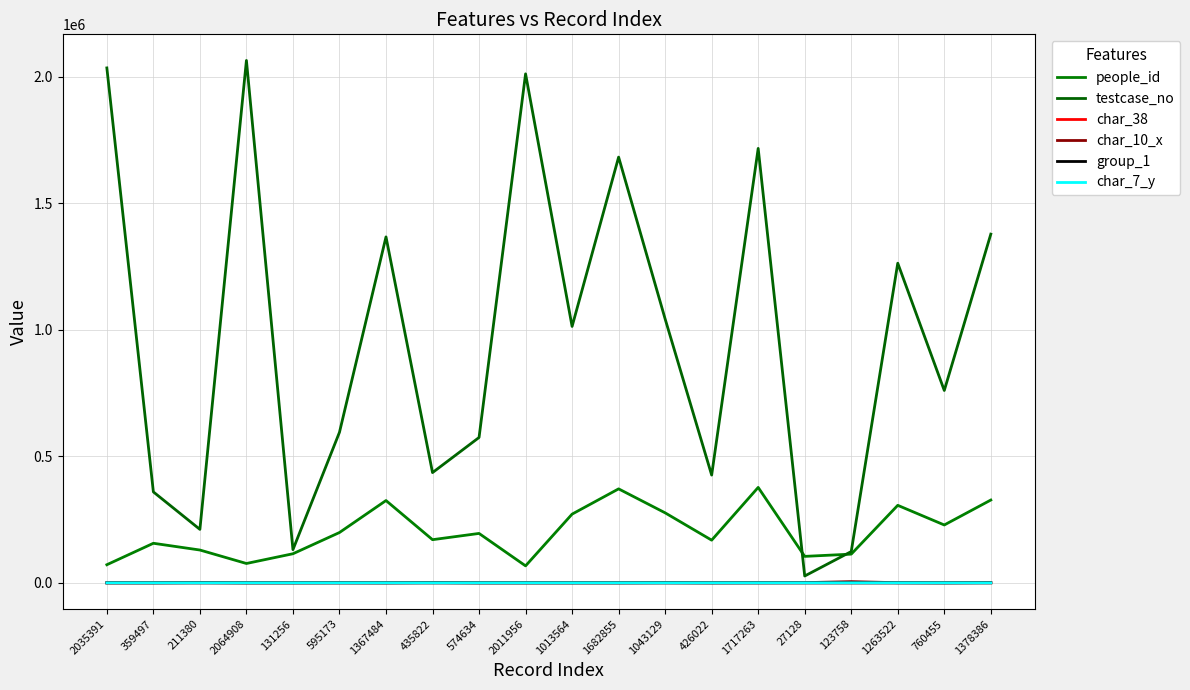

How many values in the char_7_y series are below 11?

9